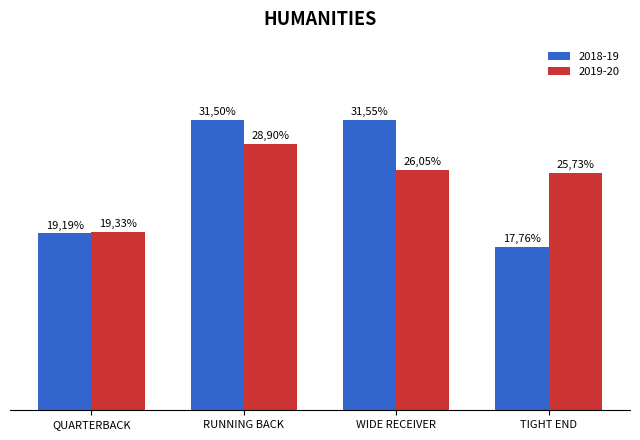

Is the value of 2018-19 at QUARTERBACK greater than the value of 2019-20 at QUARTERBACK?

No